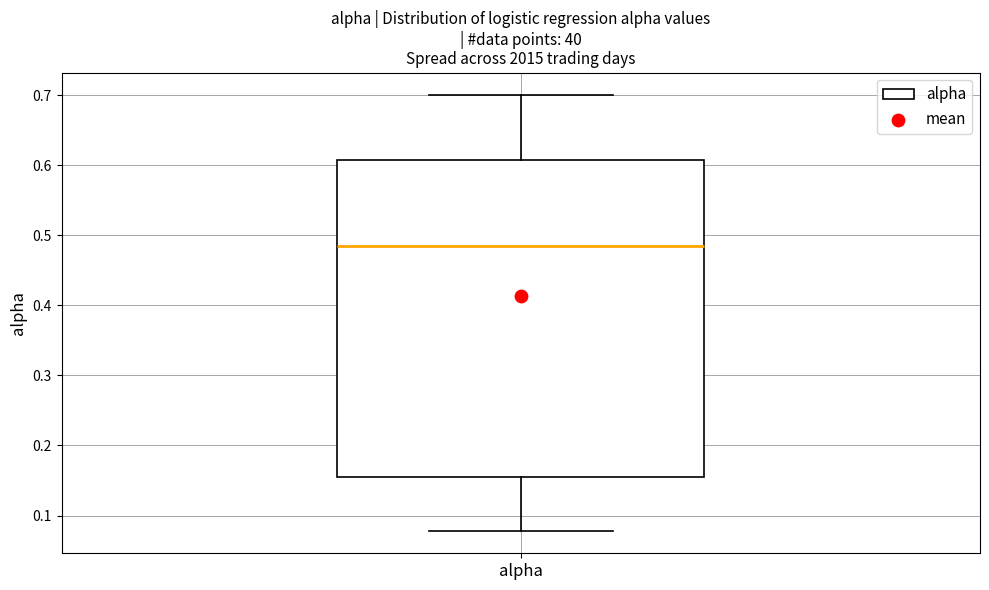

Read this box plot against the y-axis: the position of the median line, the range covered by the box, and the ends of both whiskers. The values are not printed on the chart, so give them approximately, as read against the axis.

median 0.49, box 0.15 to 0.61, whiskers 0.08 to 0.70